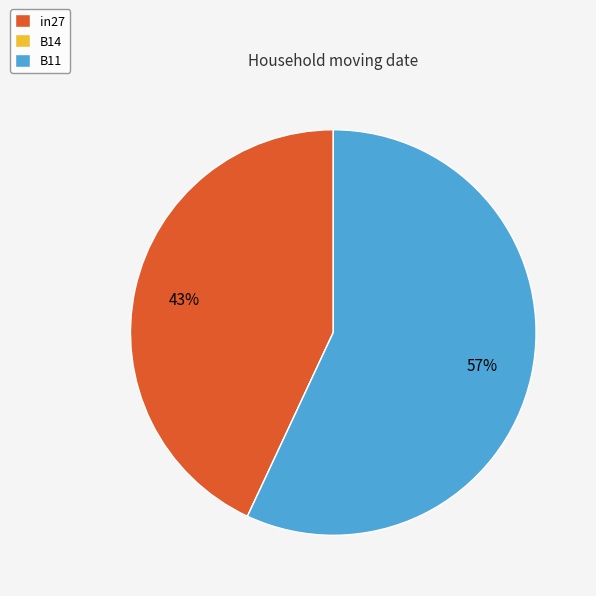

The B11 slice represents 57% of the pie. True or false?

True